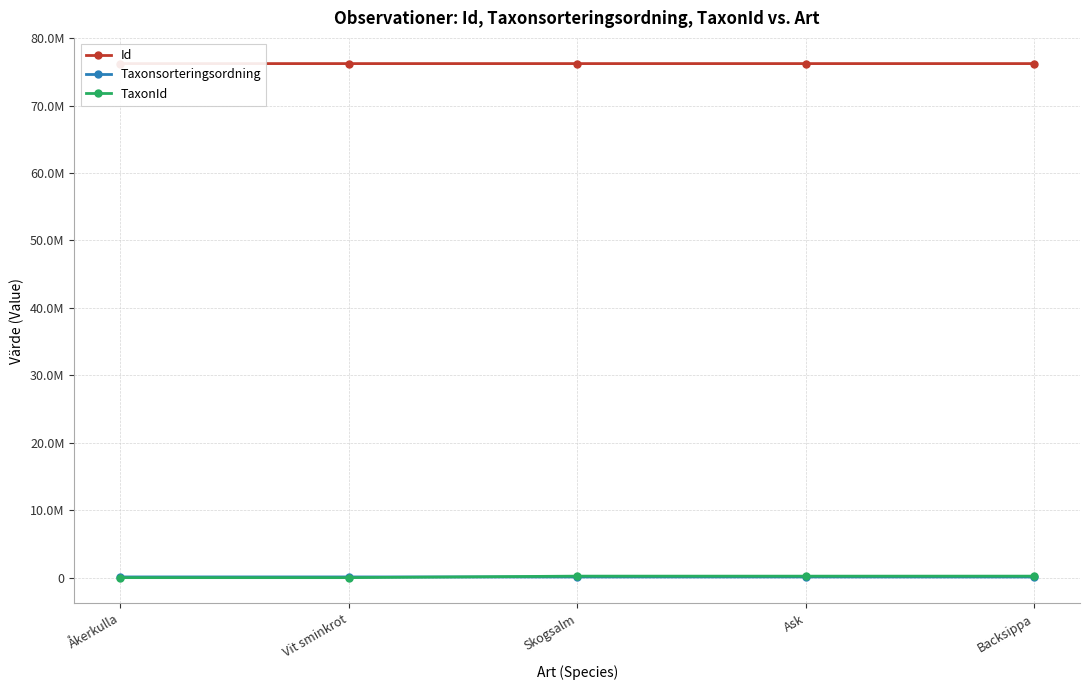

What is the label of the 3rd point from the left?

Skogsalm